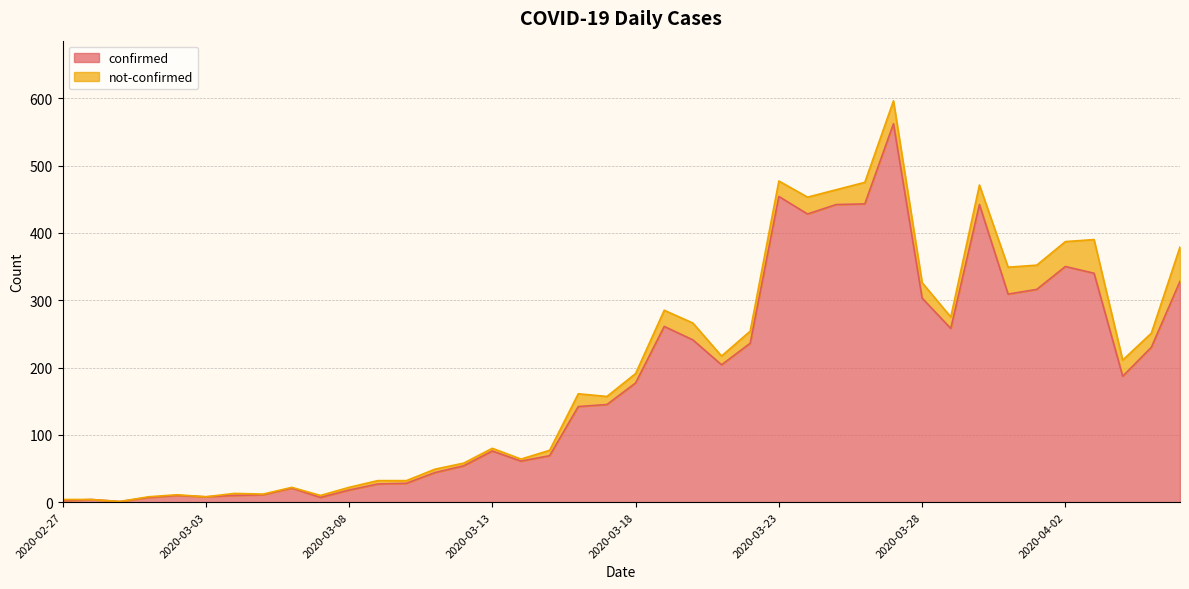

At which category does the chart reach its minimum across all series?

2020-02-29